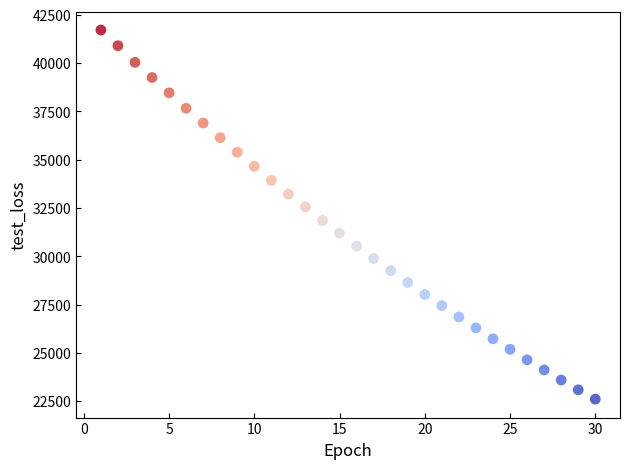

What is the range of Y values (max minus min)?

19104.0